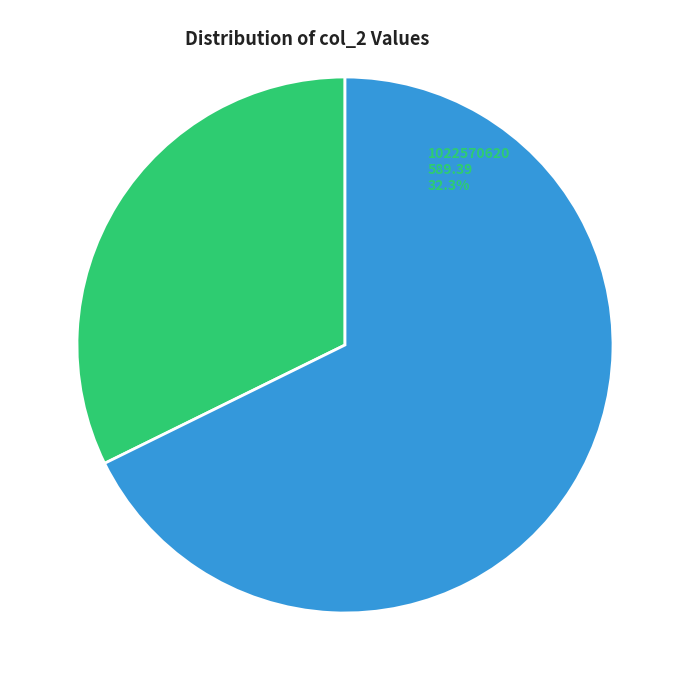

Does any single category account for the majority?

Yes